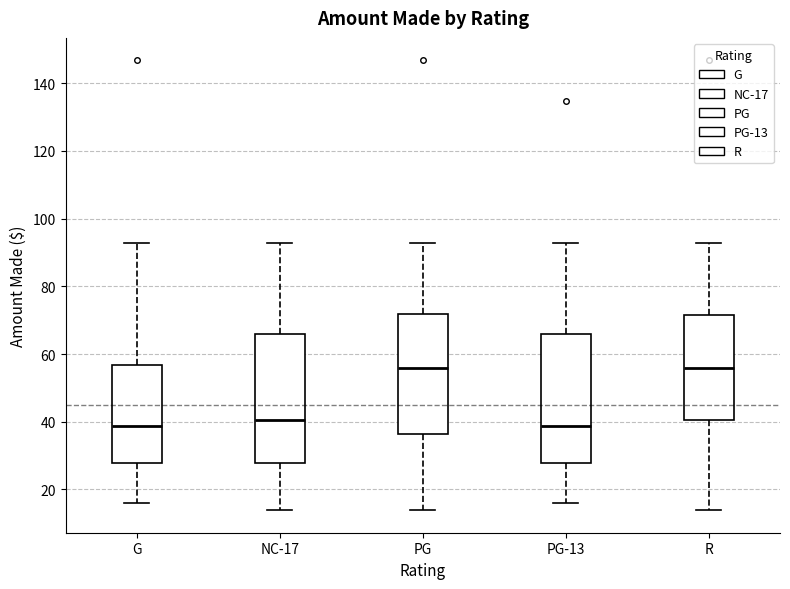

Where does the upper whisker of the box for NC-17 end on the y-axis? The values are not printed on the chart, so give them approximately, as read against the axis.

92